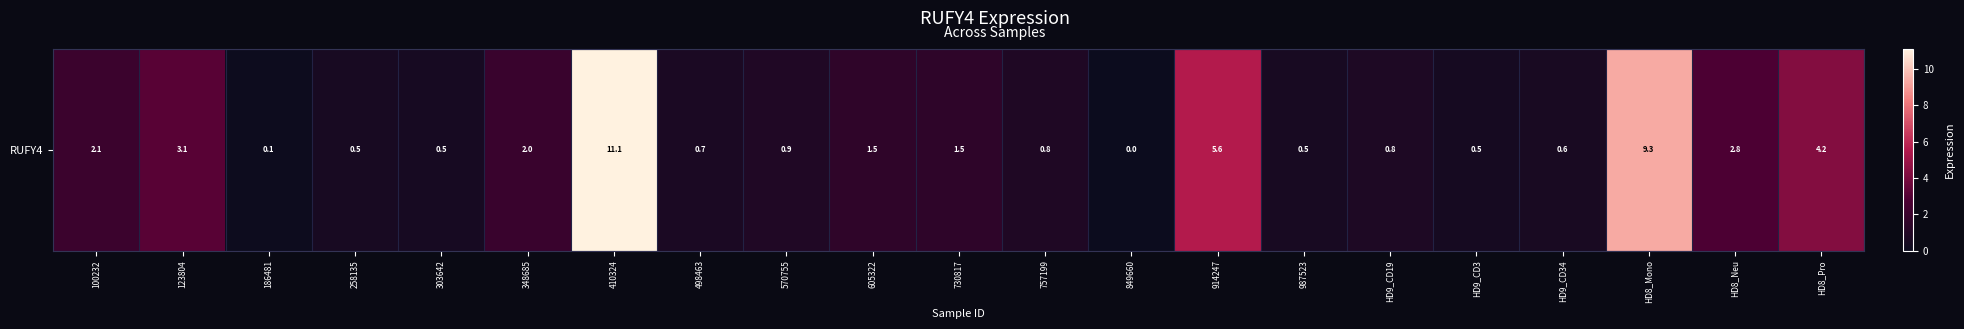

Which category has the lowest value across all series?

849660